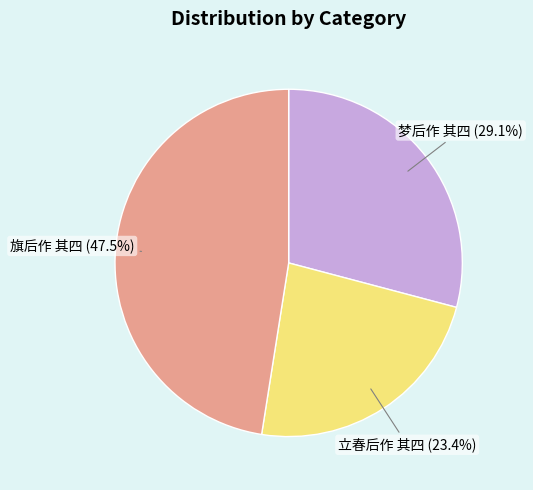

Is it true that 旗后作 其四 is 42% of the pie?

False